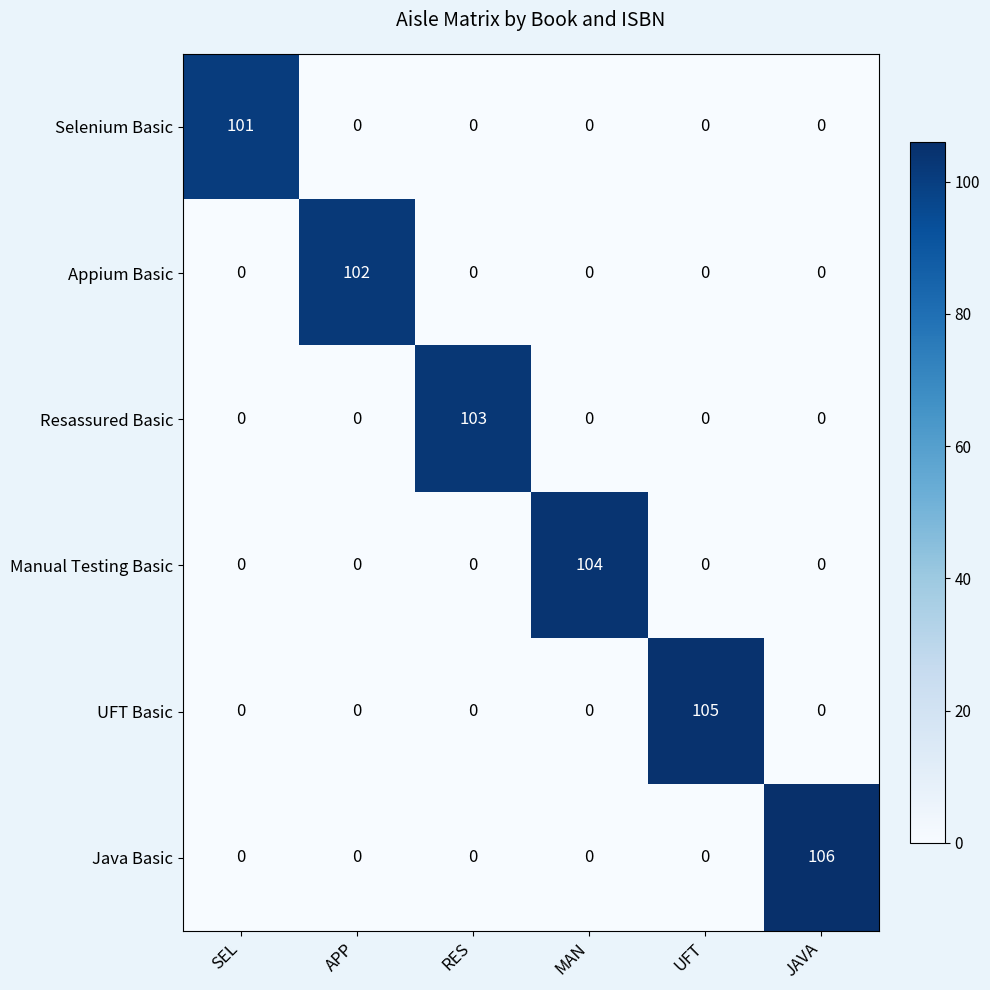

How many series are shown in this chart?

6